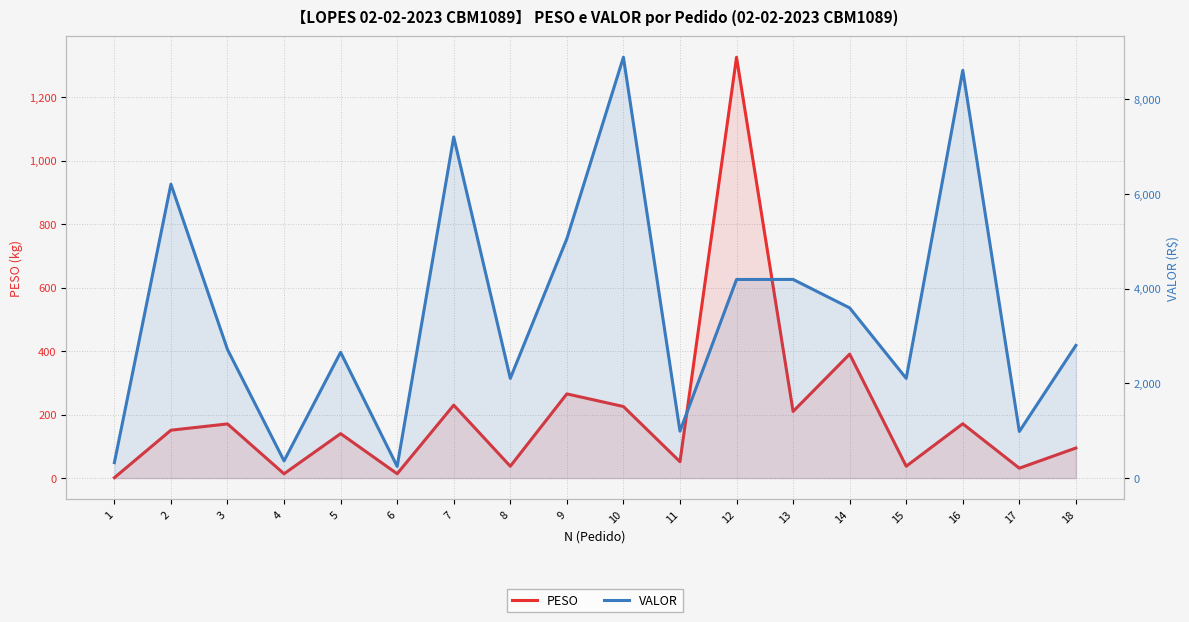

What is the minimum value shown in the chart?

1.3